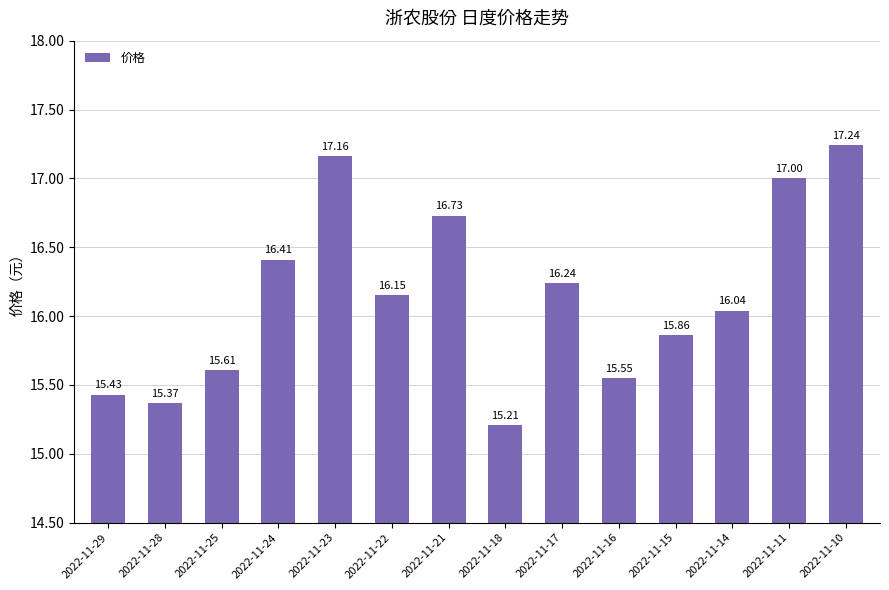

Rank the categories by value from highest to lowest.

2022-11-10, 2022-11-23, 2022-11-11, 2022-11-21, 2022-11-24, 2022-11-17, 2022-11-22, 2022-11-14, 2022-11-15, 2022-11-25, 2022-11-16, 2022-11-29, 2022-11-28, 2022-11-18